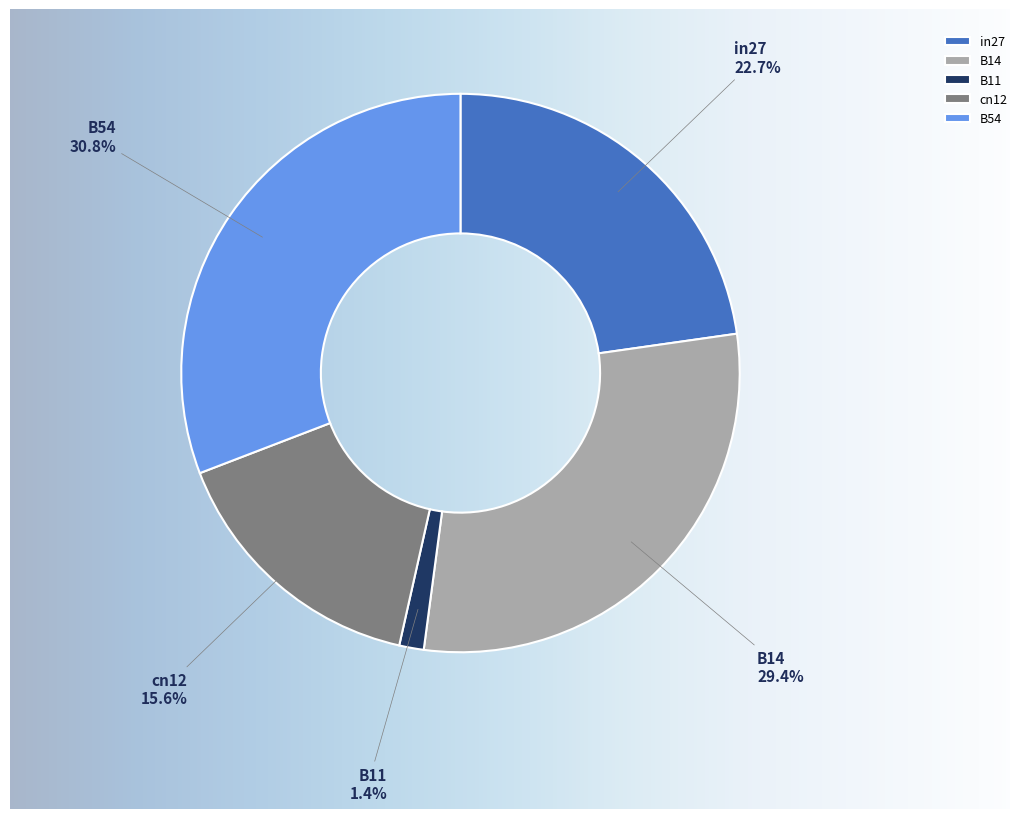

Is there a majority slice in this chart?

No